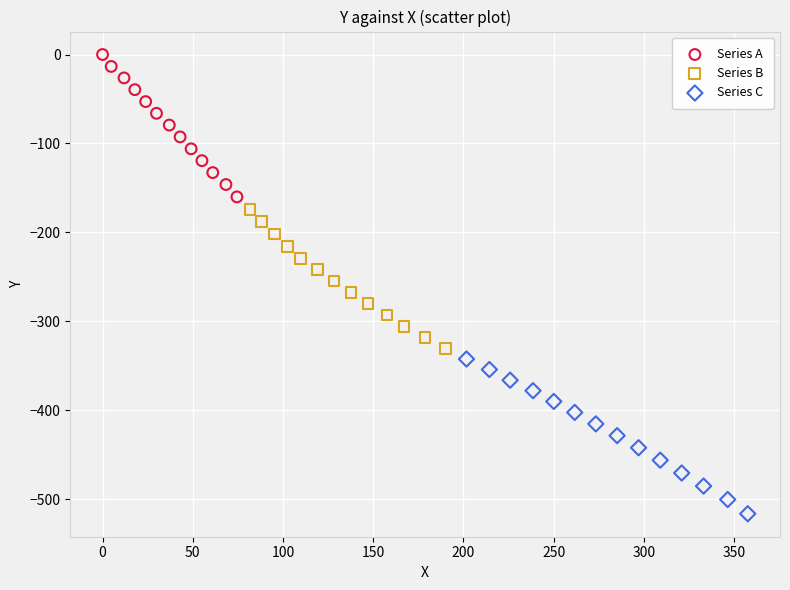

Which series reaches the maximum Y coordinate?

Series A